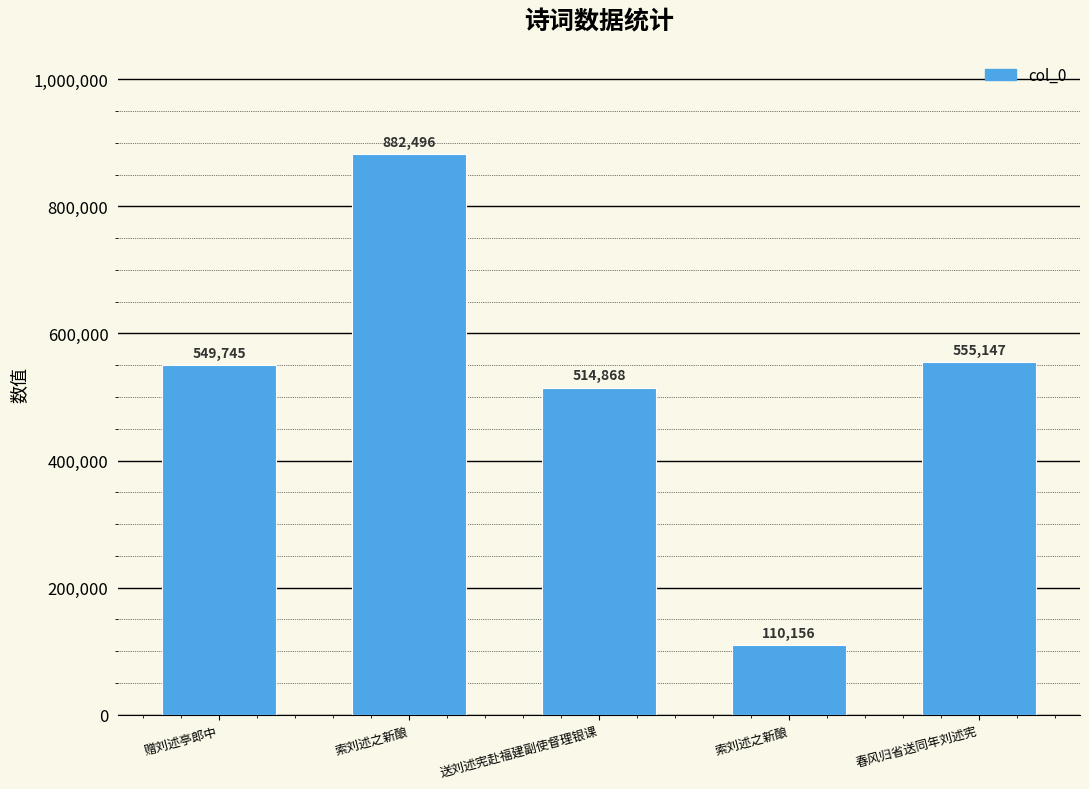

Does the chart contain any negative values?

No